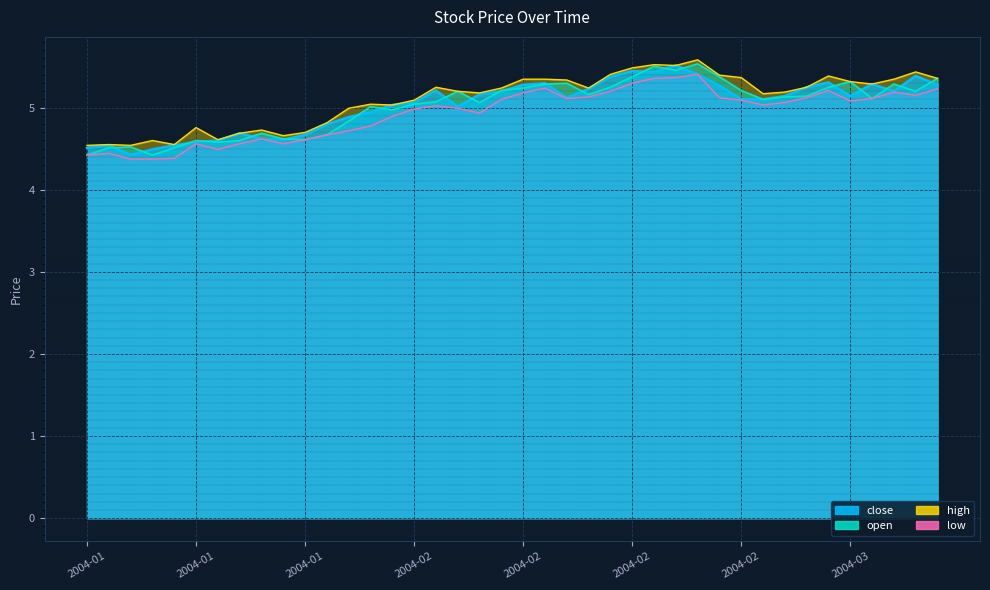

What are all the series names shown in the legend?

close, open, high, low